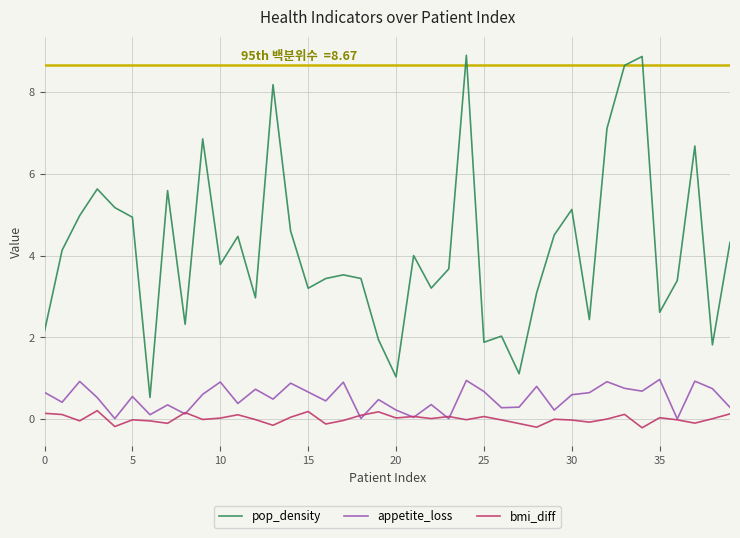

What is the greatest value displayed?

8.9